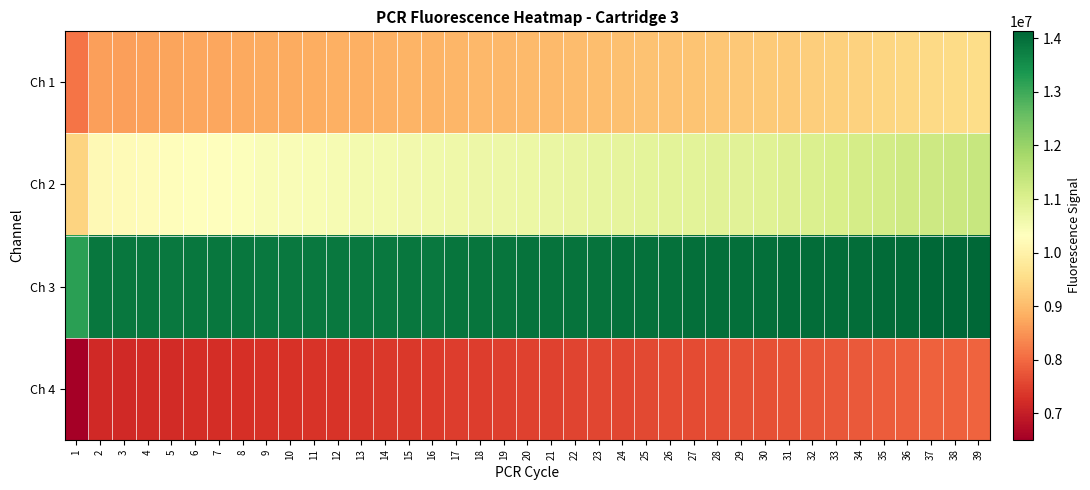

Reading left to right, what are all the values shown in this chart?

Ch 1: 1=8119808	2=8626898	3=8650031	4=8670953	5=8689102	6=8715515	7=8725104	8=8765186	9=8771904	10=8789850	11=8806748	12=8845041	13=8848968	14=8882336	15=8891164	16=8911823	17=8933713	18=8951807	19=8971494	20=8994614	21=9006187	22=9027163	23=9057620	24=9078342	25=9098671	26=9117569	27=9150936	28=9171434	29=9192073	30=9220334	31=9240798	32=9283487	33=9317784	34=9359002	35=9399034	36=9427741	37=9475193	38=9507586	39=9540421
Ch 2: 1=9381875	2=10186968	3=10207121	4=10235901	5=10278245	6=10298746	7=10336051	8=10363747	9=10416694	10=10433833	11=10455655	12=10490591	13=10532734	14=10554780	15=10585161	16=10608873	17=10632789	18=10658121	19=10676344	20=10704017	21=10734602	22=10752467	23=10784777	24=10801123	25=10831771	26=10859114	27=10870616	28=10902255	29=10908015	30=10935178	31=10983851	32=11011808	33=11077381	34=11130014	35=11173546	36=11214301	37=11253695	38=11299839	39=11336379
Ch 3: 1=13190405	2=13871792	3=13873327	4=13864116	5=13849712	6=13891070	7=13892091	8=13863545	9=13851808	10=13842493	11=13850651	12=13853896	13=13841253	14=13861559	15=13883837	16=13853293	17=13901095	18=13896032	19=13902953	20=13925604	21=13940568	22=13946194	23=13942991	24=13956140	25=13960508	26=13978399	27=14003435	28=13986531	29=13991518	30=14003060	31=14015749	32=14025120	33=14023826	34=14035326	35=14042025	36=14063662	37=14106112	38=14119702	39=14131190
Ch 4: 1=6507023	2=7164773	3=7166211	4=7192058	5=7206339	6=7223060	7=7237748	8=7266272	9=7282285	10=7298631	11=7313120	12=7332383	13=7356785	14=7380246	15=7393965	16=7419552	17=7440525	18=7456222	19=7470916	20=7496872	21=7506208	22=7526288	23=7549824	24=7575468	25=7583874	26=7611383	27=7638134	28=7650911	29=7671736	30=7690765	31=7712141	32=7735678	33=7773252	34=7810234	35=7828082	36=7862203	37=7878442	38=7905025	39=7932015